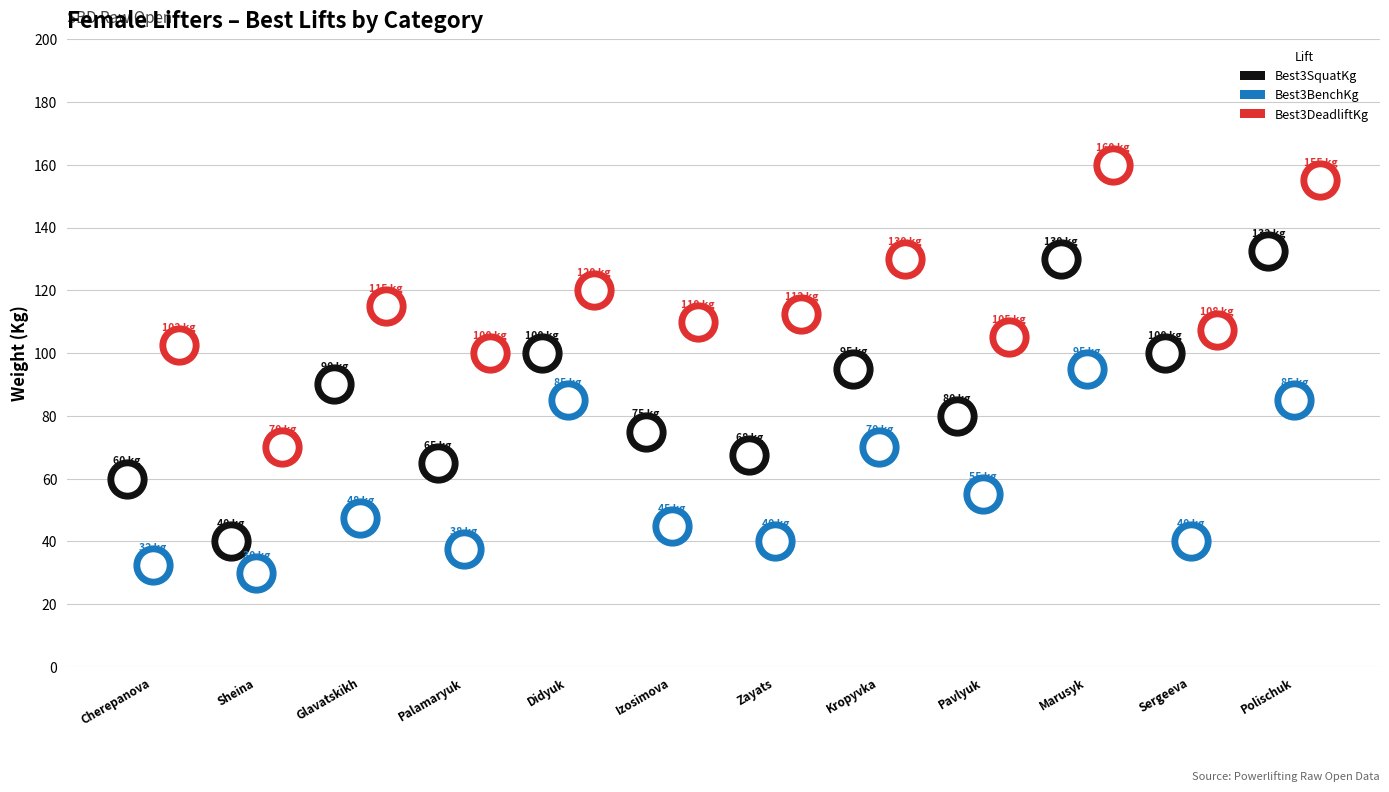

Which series has the largest Y range (max minus min)?

Best3SquatKg